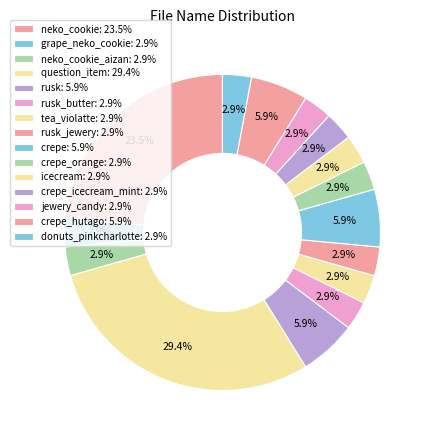

Count the number of slices in the pie.

15